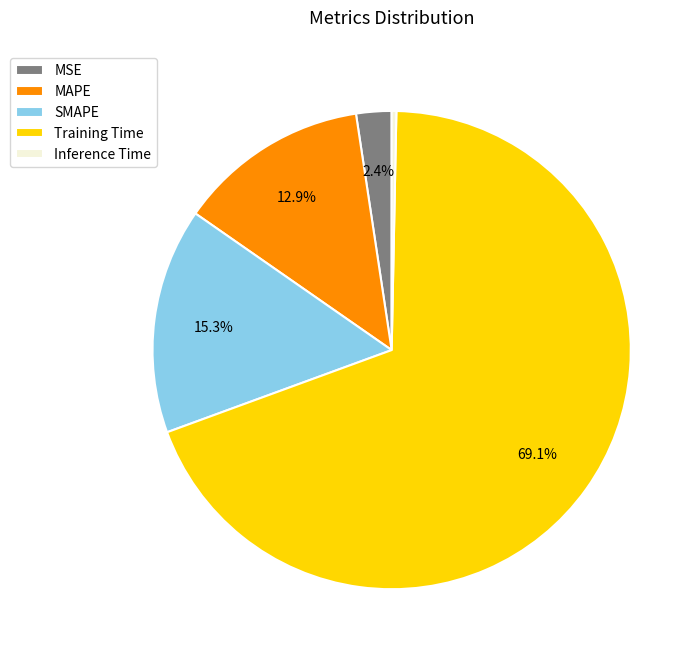

Which has a higher value, MSE or SMAPE?

SMAPE